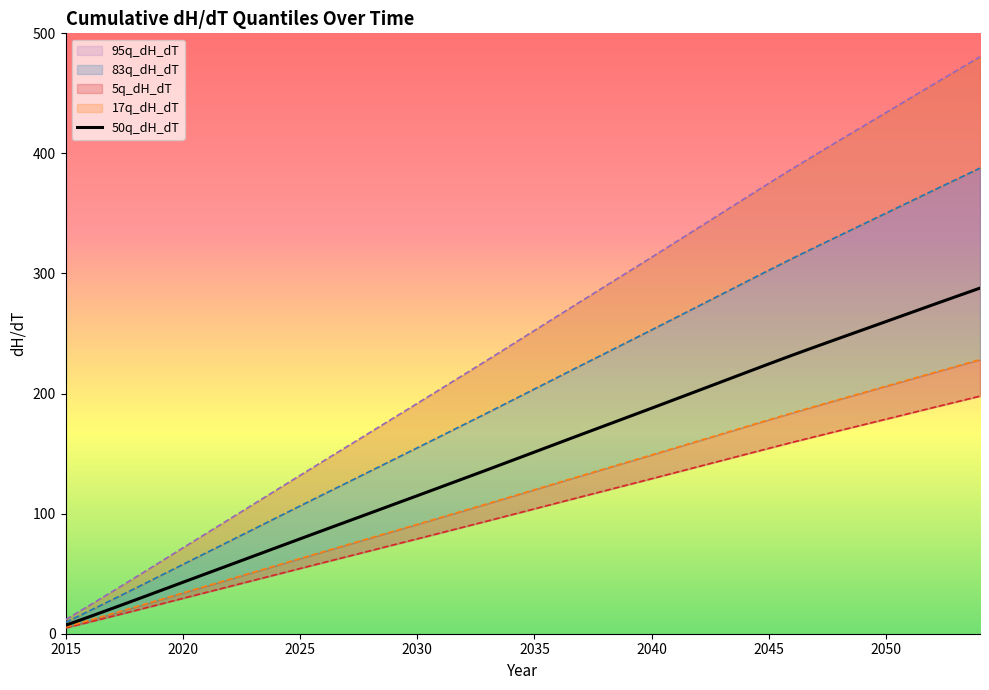

Reading left to right, transcribe all the data shown in this chart.

7.0	14.0	21.1	28.3	35.5	42.8	50.0	57.3	64.5	71.7	79.0	86.2	93.4	100.5	107.7	114.9	122.1	129.4	136.6	144.0	151.3	158.6	166.0	173.3	180.6	187.8	195.2	202.6	210.0	217.4	224.7	232.0	239.1	246.1	253.1	260.0	267.0	274.0	280.9	287.8